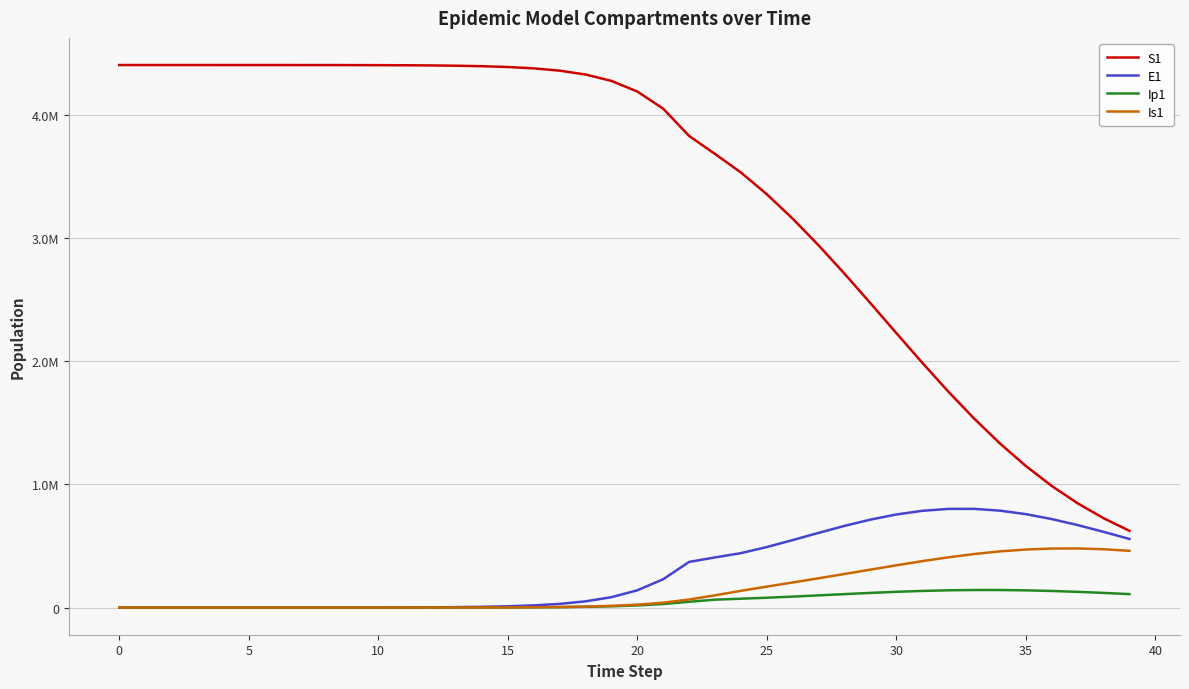

What are all the series names shown in the legend?

S1, E1, Ip1, Is1